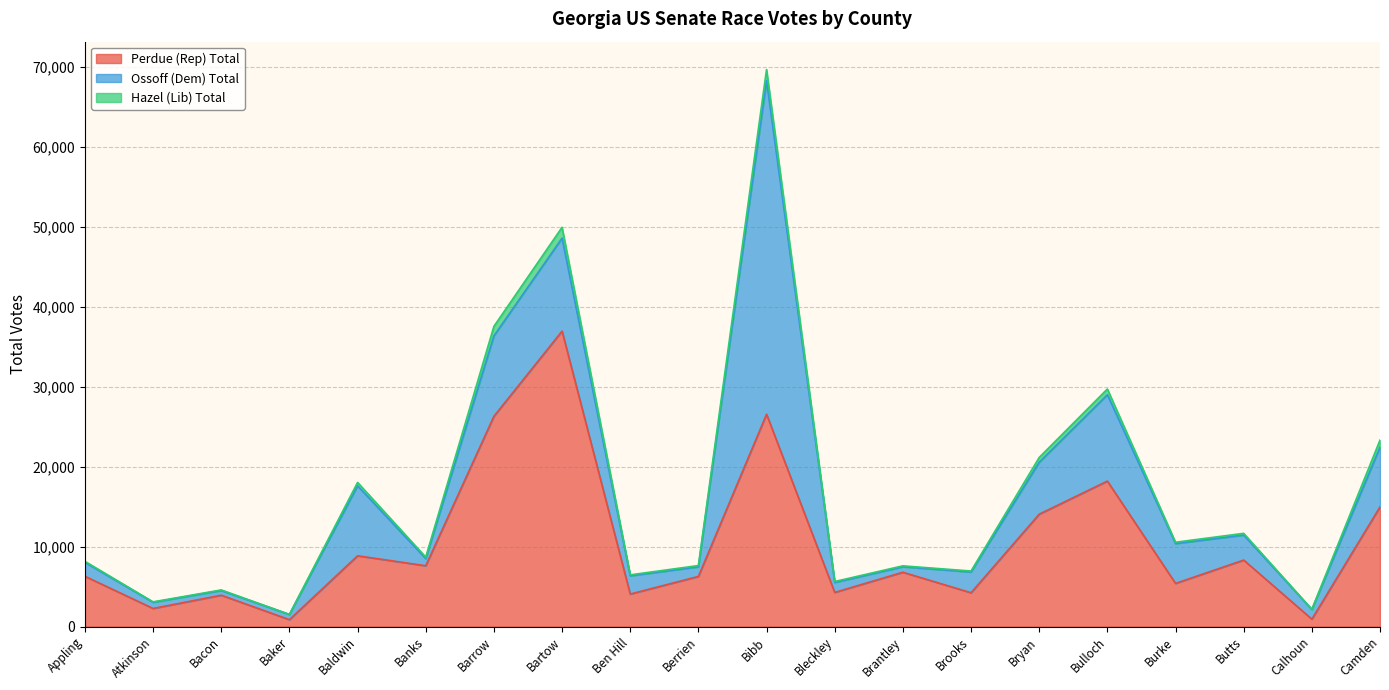

Reading left to right, list all the values displayed in this chart.

Perdue (Rep) Total: 6297	2272	3929	870	8861	7614	26310	36966	4077	6277	26570	4279	6802	4239	14065	18205	5406	8326	933	14977
Ossoff (Dem) Total: 1744	773	591	648	8754	895	10057	11629	2283	1203	41715	1249	685	2597	6497	10804	4986	3127	1210	7463
Hazel (Lib) Total: 128	52	70	13	424	189	1193	1357	116	159	1404	114	115	119	599	715	164	215	28	894